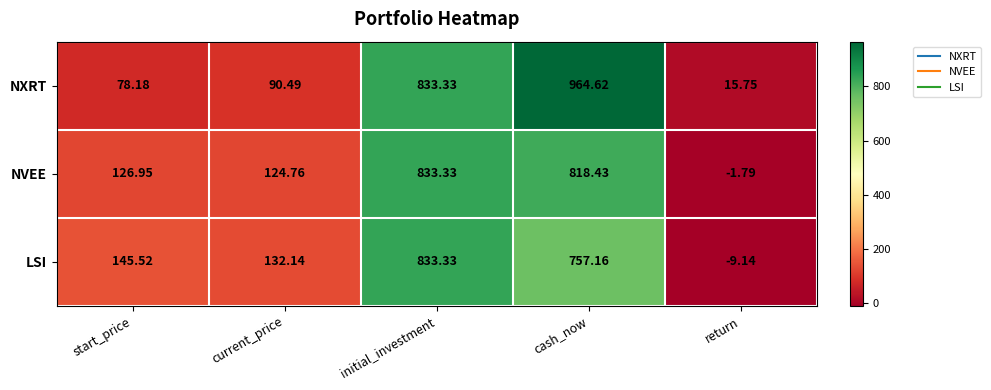

At which category is the sum across all series the highest?

cash_now